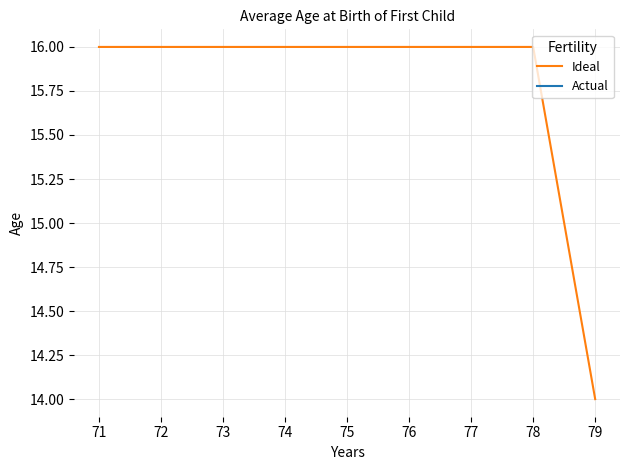

What is the greatest value displayed?

16